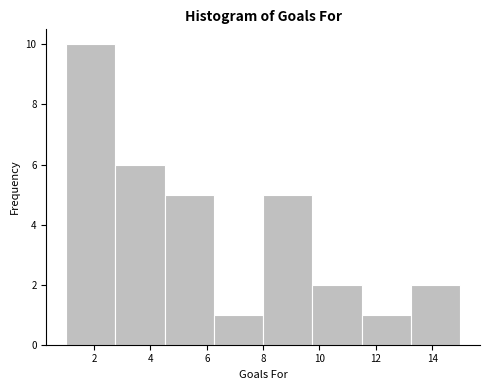

What is the height of the bar covering 2.75 to 4.50 on the x-axis? Neither the bar edges nor the heights are printed on the chart, so give them approximately, as read against the axes.

6